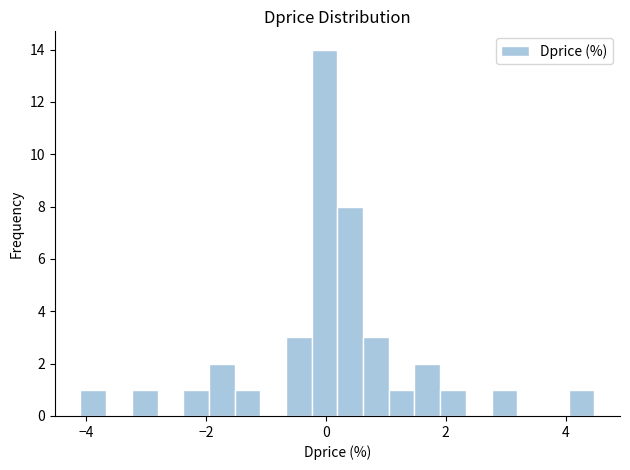

Around what value on the x-axis is the tallest bar? Give the approximate position of its centre, as read against the axis.

0.0